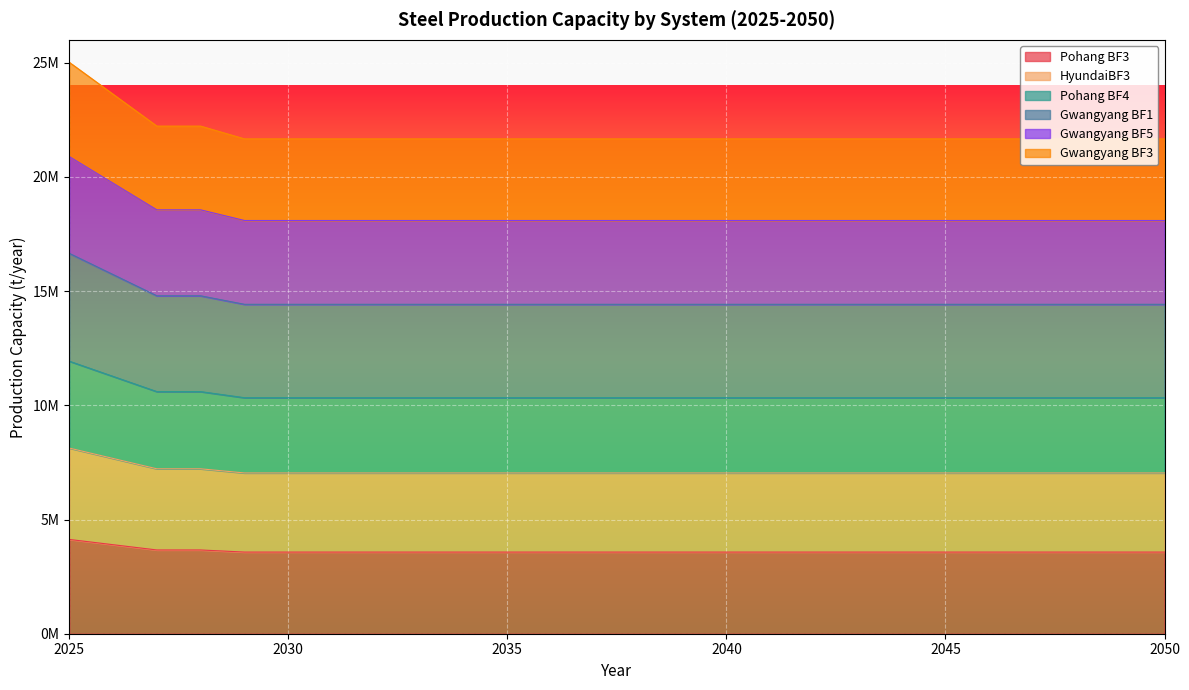

Which series has the widest spread of values?

Gwangyang BF1